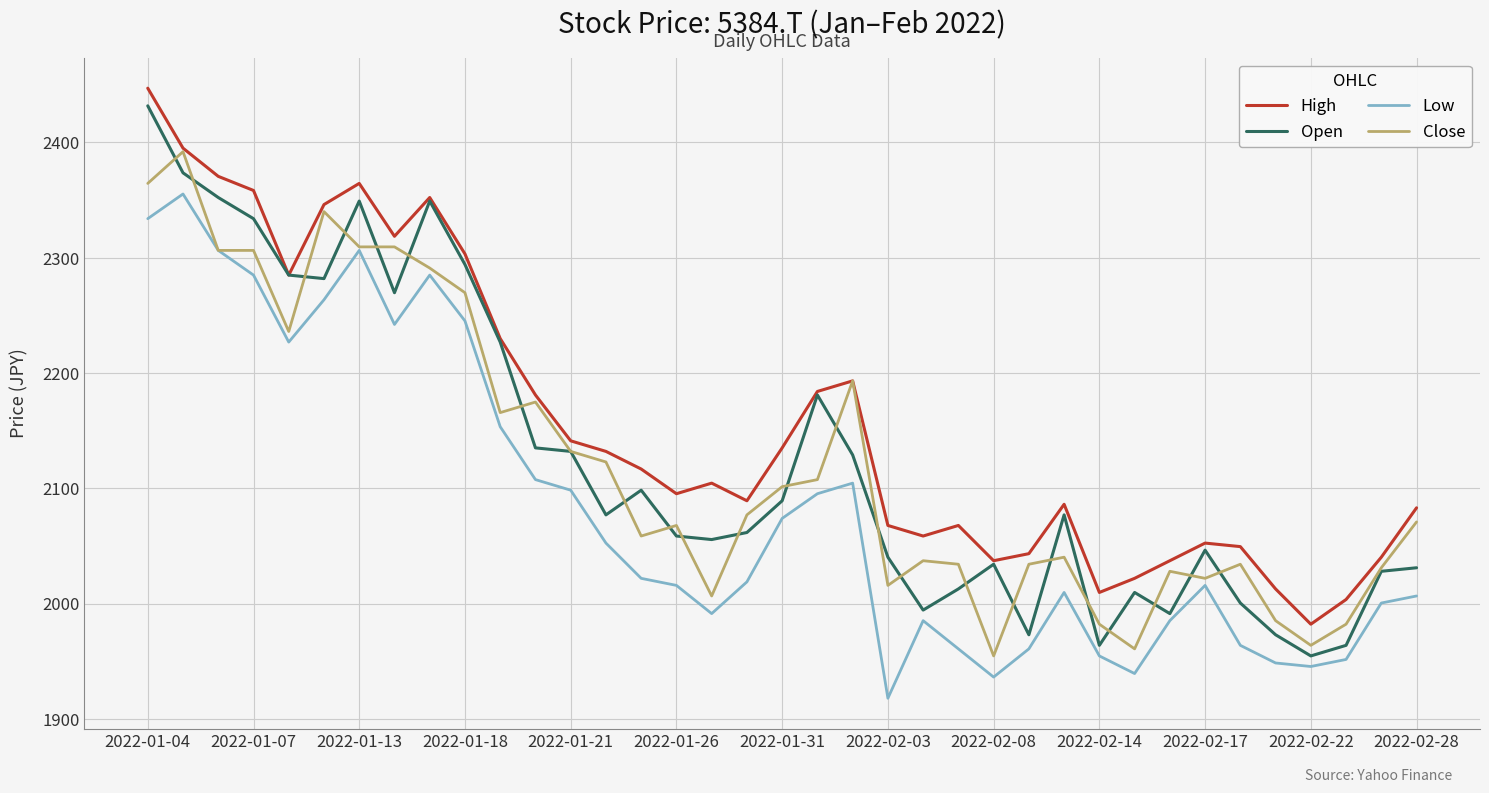

What is the highest value of the High series?

2447.0